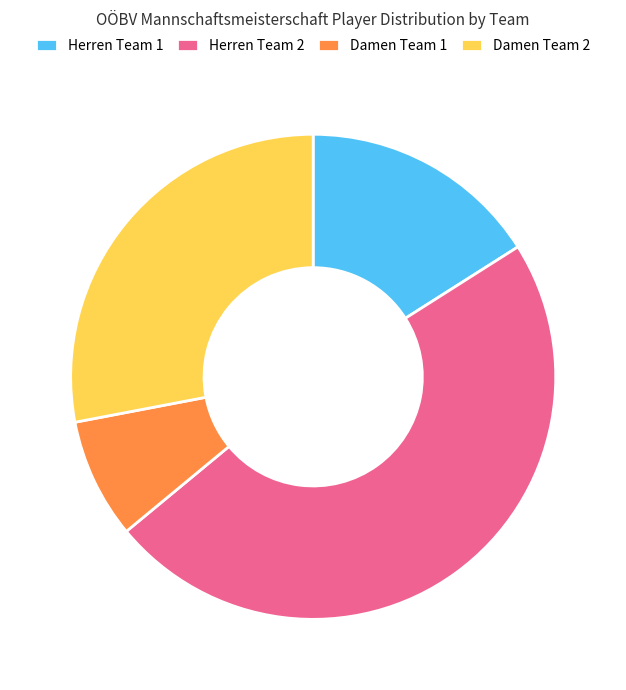

The Herren Team 1 slice represents 24% of the pie. True or false?

False